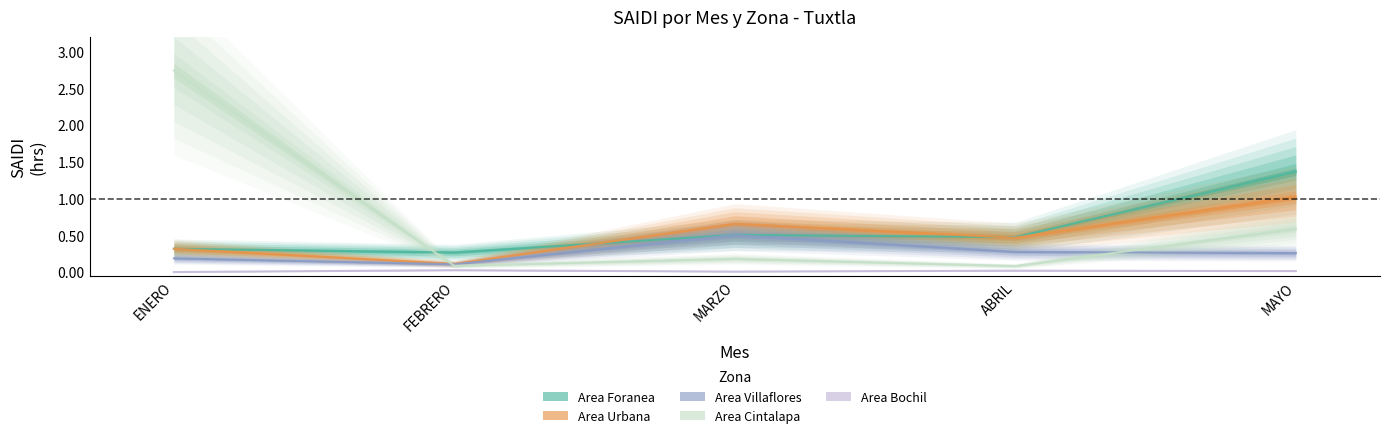

What is the label of the 1st point from the left?

ENERO